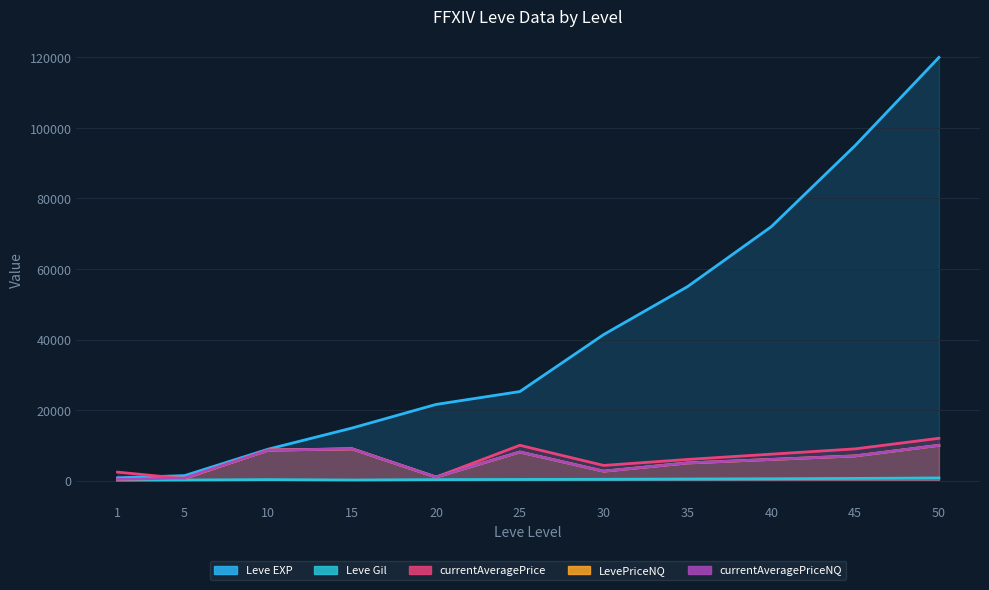

Reading right to left, extract all data points from this chart.

Leve EXP: 50=120000	45=95000	40=72000	35=55000	30=41410	25=25250	20=21600	15=14920	10=8930	5=1420	1=800
Leve Gil: 50=750	45=620	40=520	35=450	30=372	25=326	20=281	15=172	10=284	5=169	1=113
currentAveragePrice: 50=12000	45=9000	40=7500	35=6000	30=4300	25=10009	20=999	15=9000	10=8699	5=561	1=2408
LevePriceNQ: 50=10000	45=7000	40=6000	35=5000	30=2667	25=8106	20=999	15=9000	10=8624	5=740	1=355
currentAveragePriceNQ: 50=10000	45=7000	40=6000	35=5000	30=2667	25=8106	20=999	15=9000	10=8624	5=740	1=355